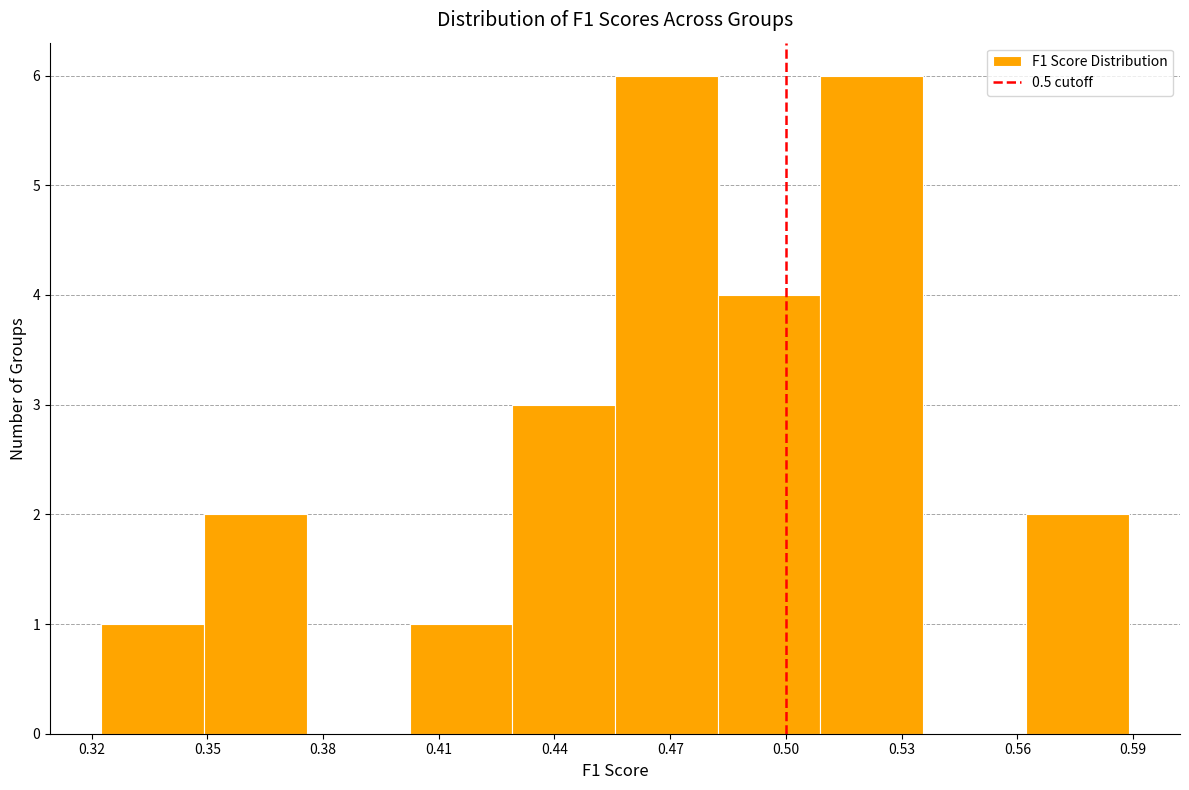

Reading left to right, transcribe this chart: for each bar, give the range it covers on the x-axis and its height. Neither the bar edges nor the heights are printed on the chart, so give them approximately, as read against the axes.

0.325 to 0.350: 1
0.350 to 0.375: 2
0.375 to 0.400: 0
0.400 to 0.430: 1
0.430 to 0.455: 3
0.455 to 0.480: 6
0.480 to 0.510: 4
0.510 to 0.535: 6
0.535 to 0.560: 0
0.560 to 0.590: 2